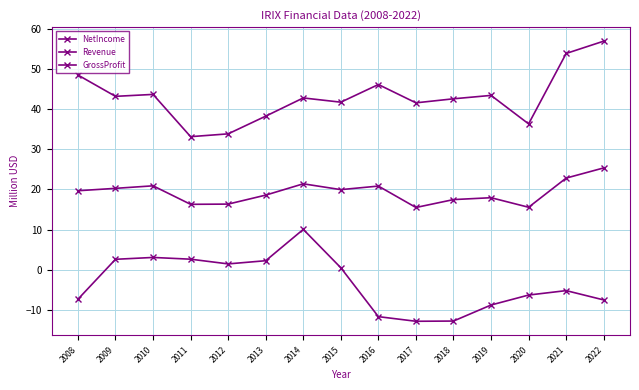

At which category does the chart reach its minimum across all series?

2017